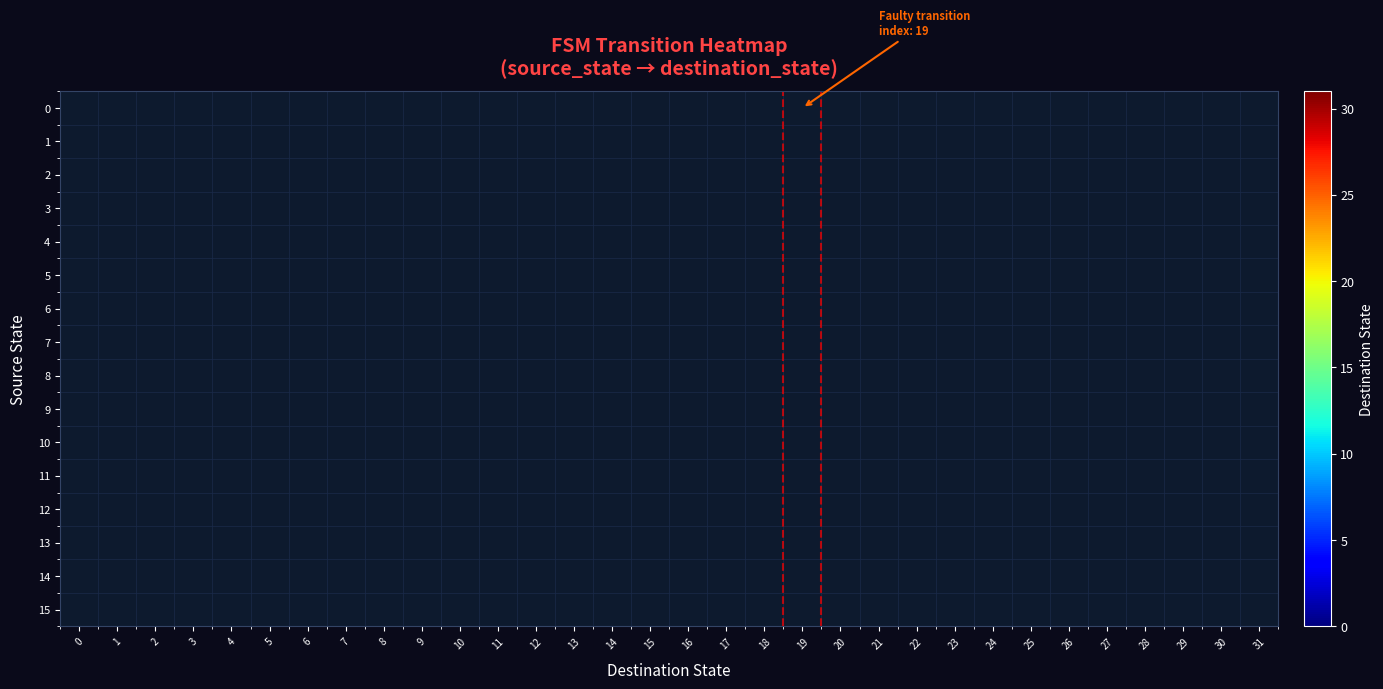

List the series in order of their overall mean, highest first.

0, 1, 2, 3, 4, 5, 6, 7, 8, 9, 10, 11, 12, 13, 14, 15